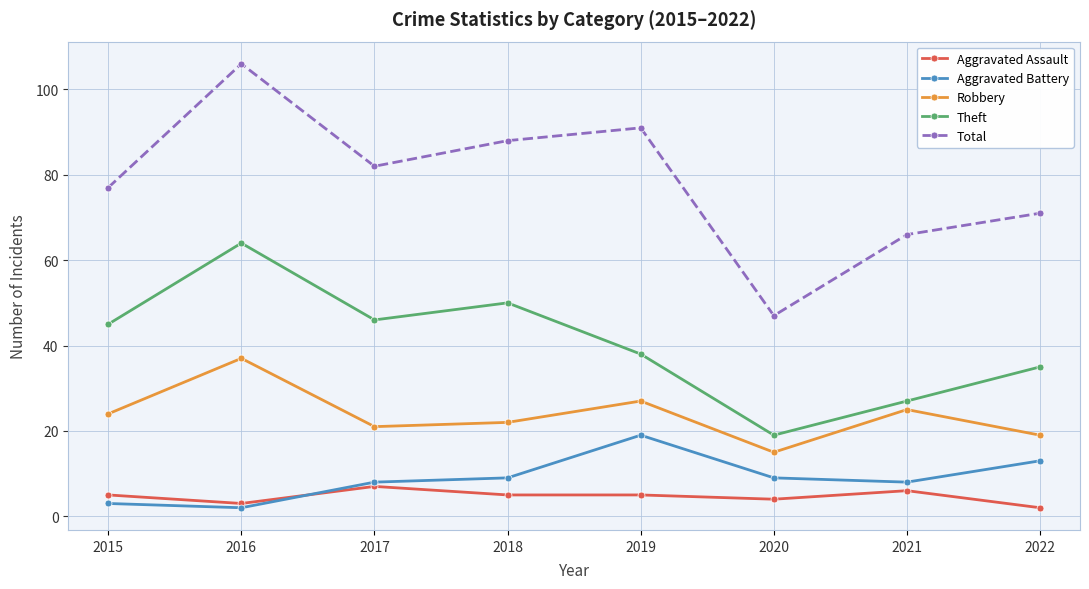

What is the value of the Robbery point at the 4th from the left?

22